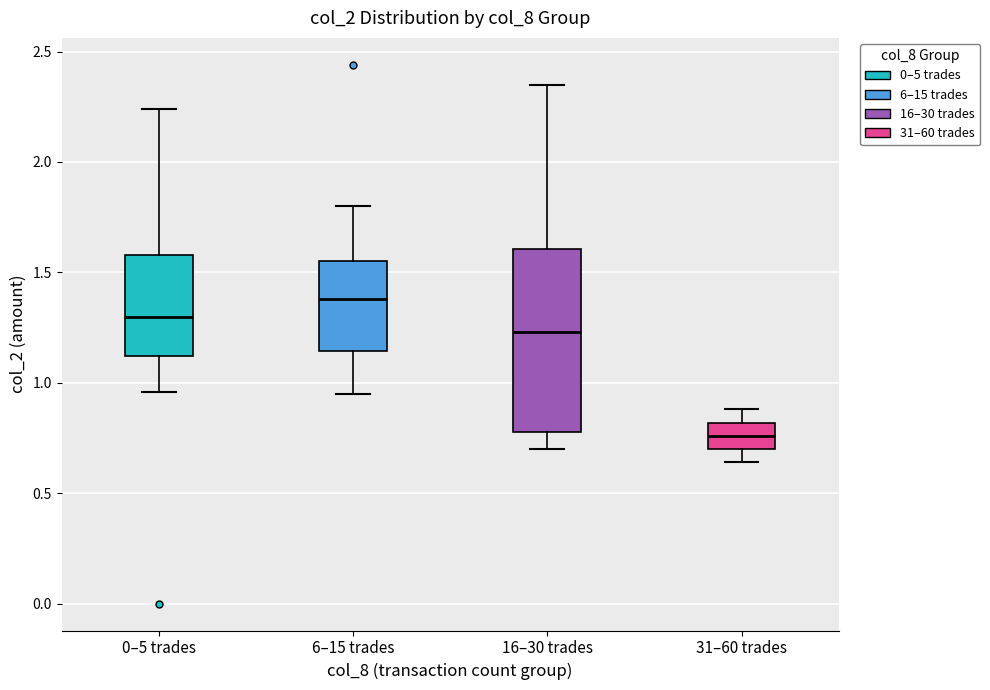

Which box's median line is the lowest?

31–60 trades